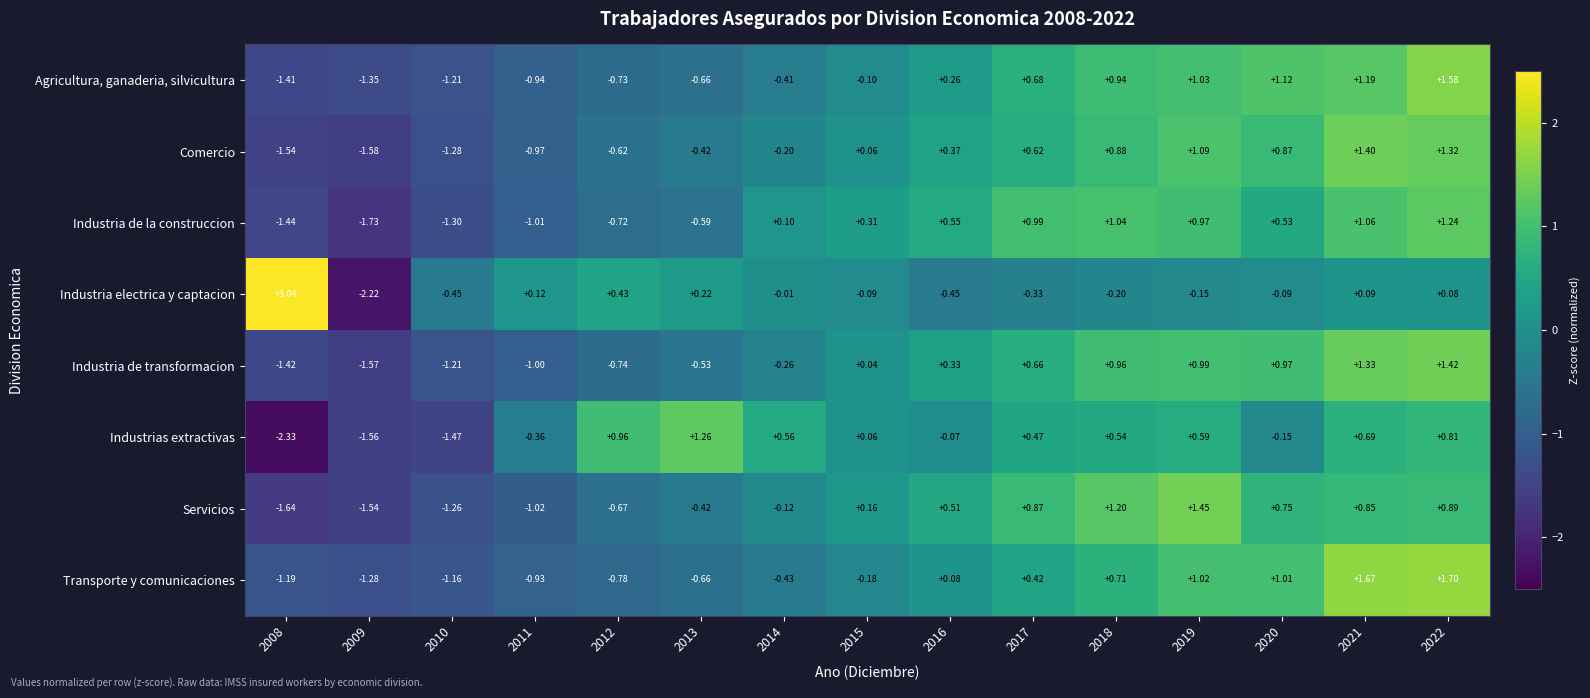

At which category is the sum across all series the highest?

2022